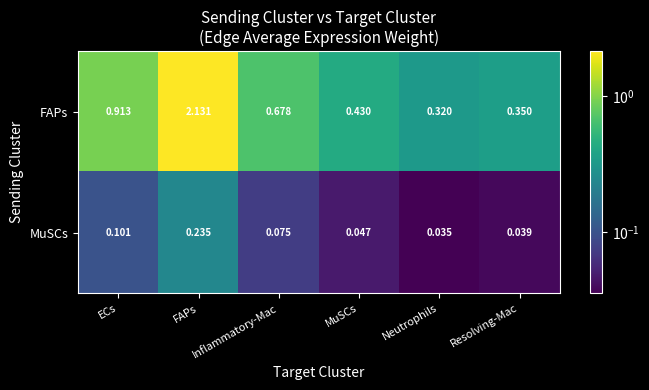

What is the total value across all series at Inflammatory-Mac?

0.8